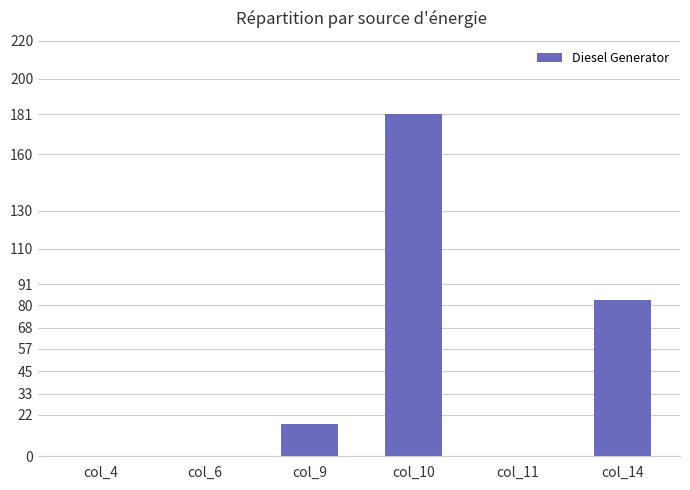

At which label is the value closest to 90?

col_14